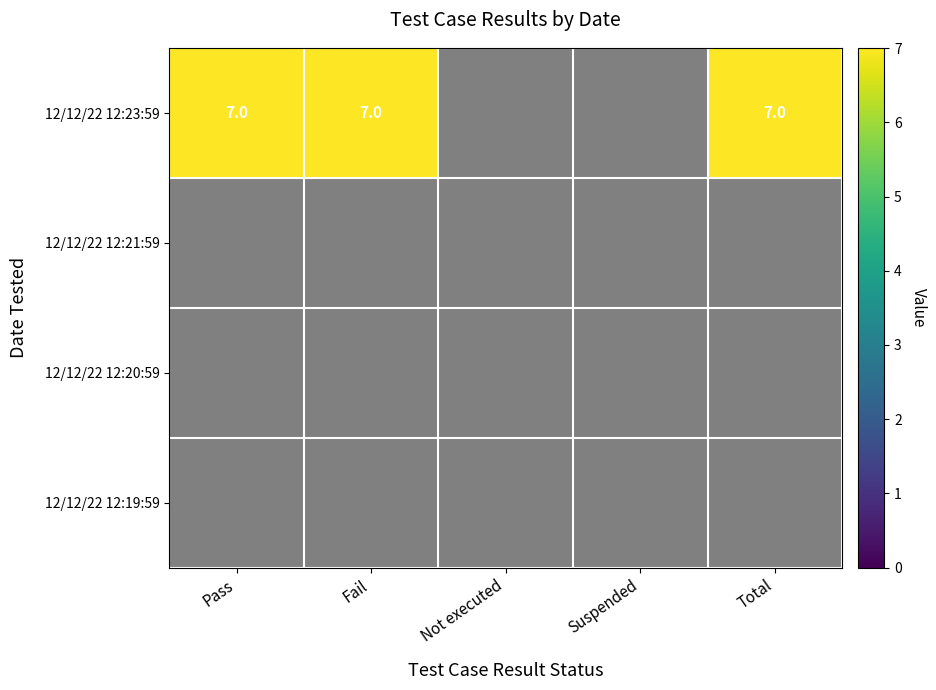

List the labels in order of Suspended value, largest first.

0, 1, 2, 3